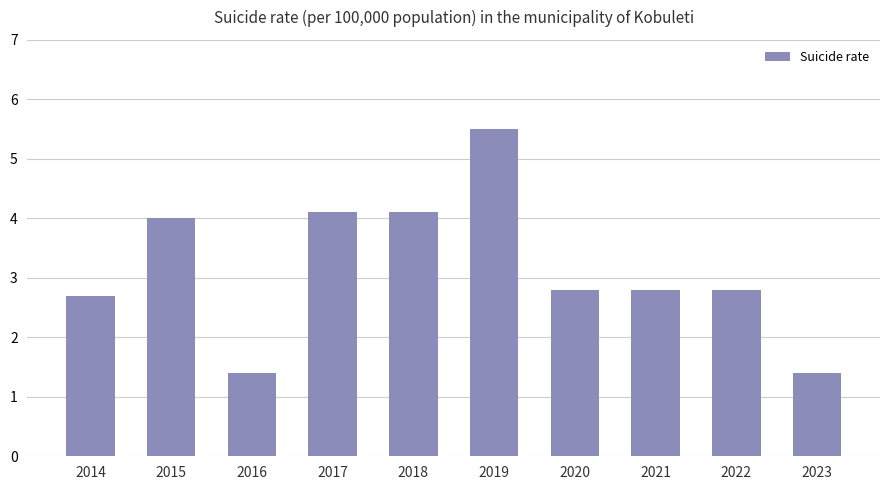

Which has a higher value, 2022 or 2015?

2015